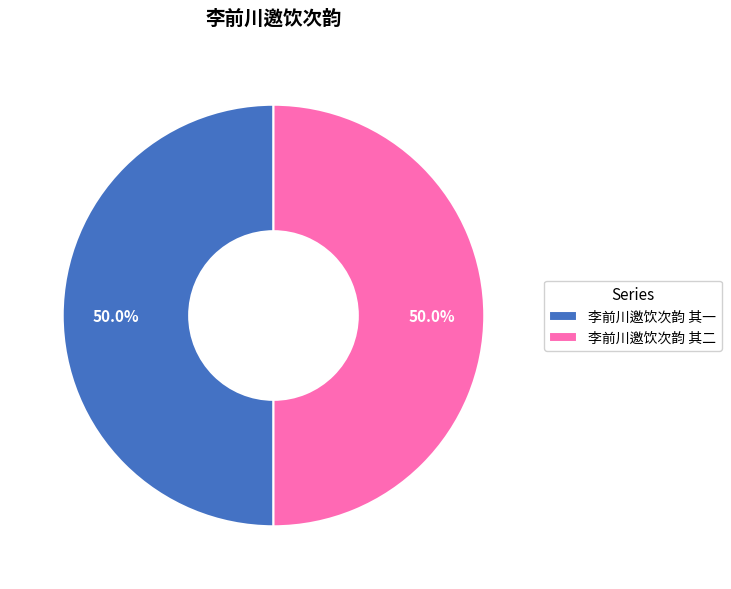

Is the sum of 李前川邀饮次韵 其一 and 李前川邀饮次韵 其二 greater than half?

Yes